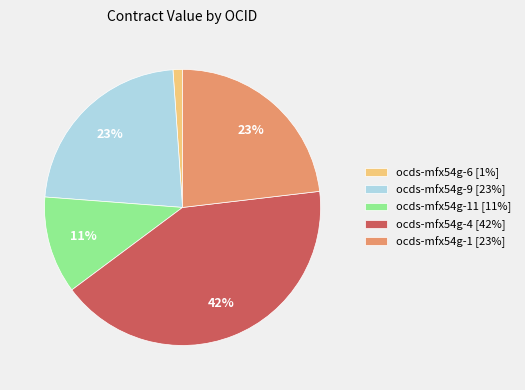

Is it true that ocds-mfx54g-1 [23%] is 31% of the pie?

False